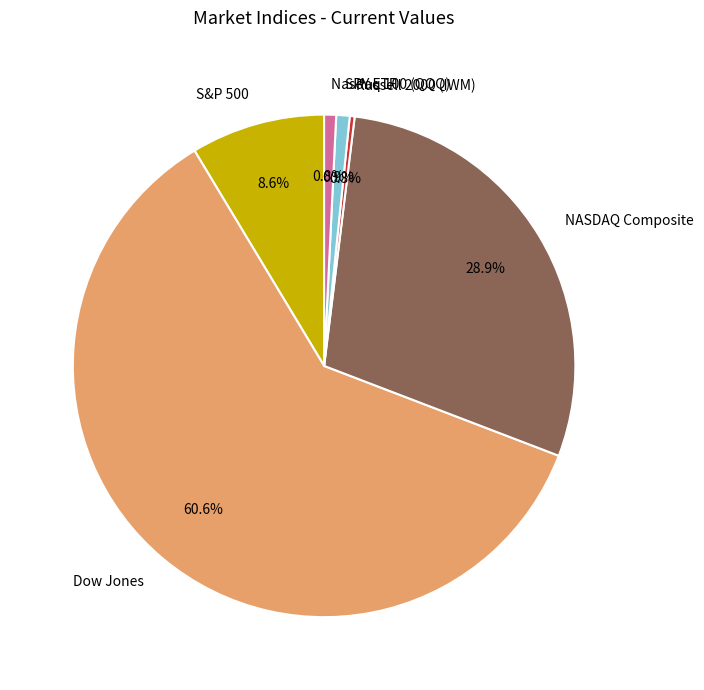

The Russell 2000 (IWM) slice represents 11% of the pie. True or false?

False